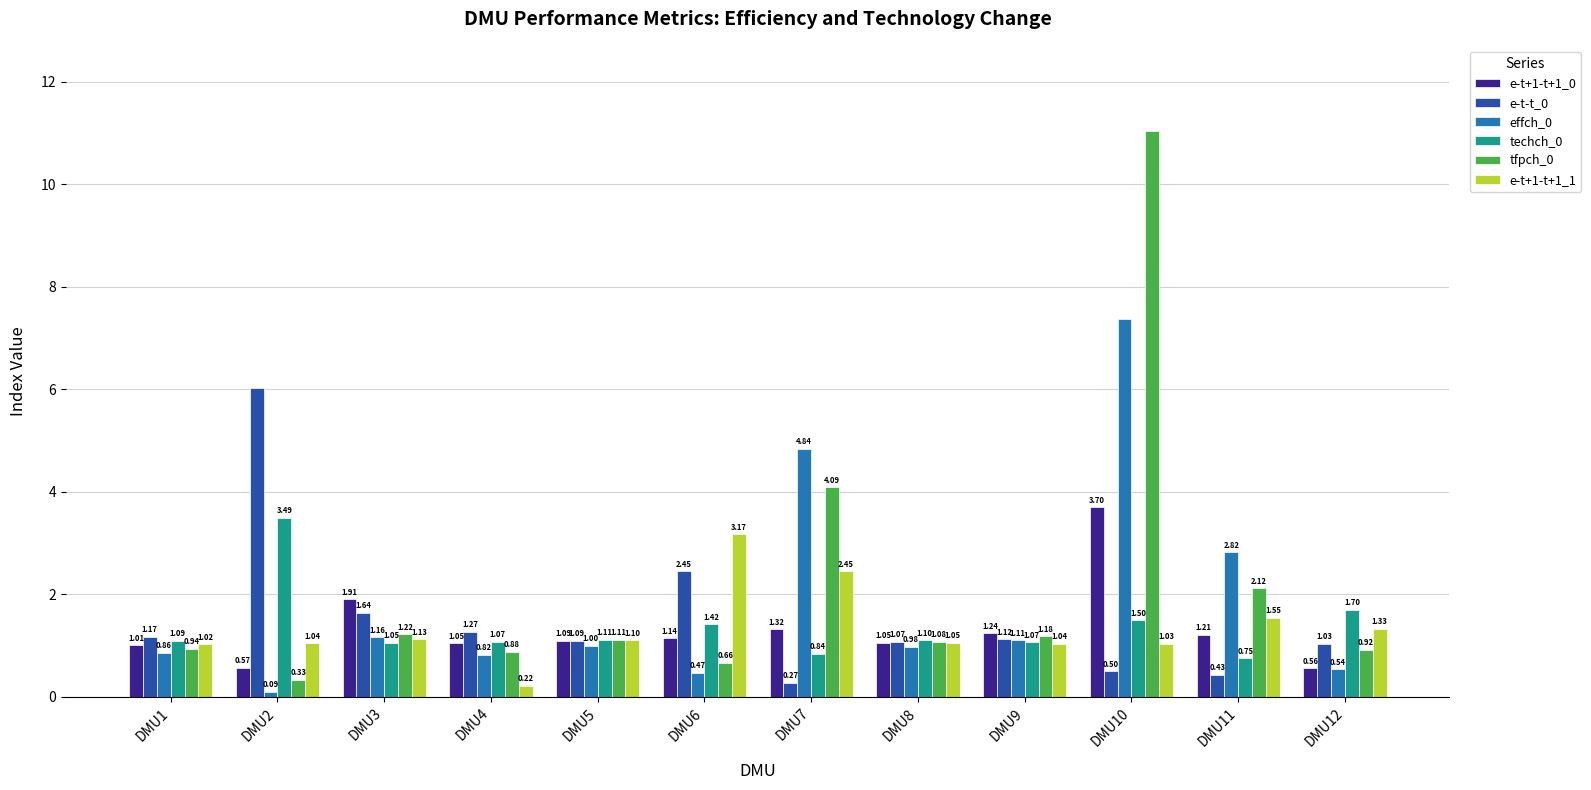

What is the sum of all e-t+1-t+1_0 values?

15.8